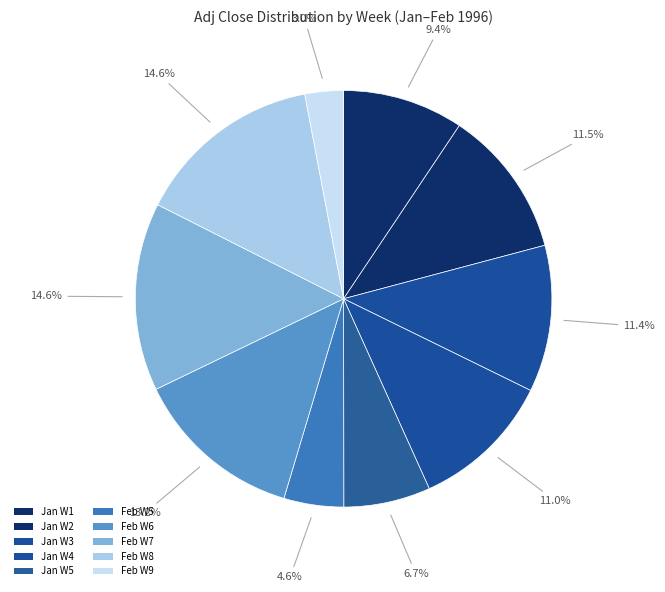

How many segments does this pie chart have?

10